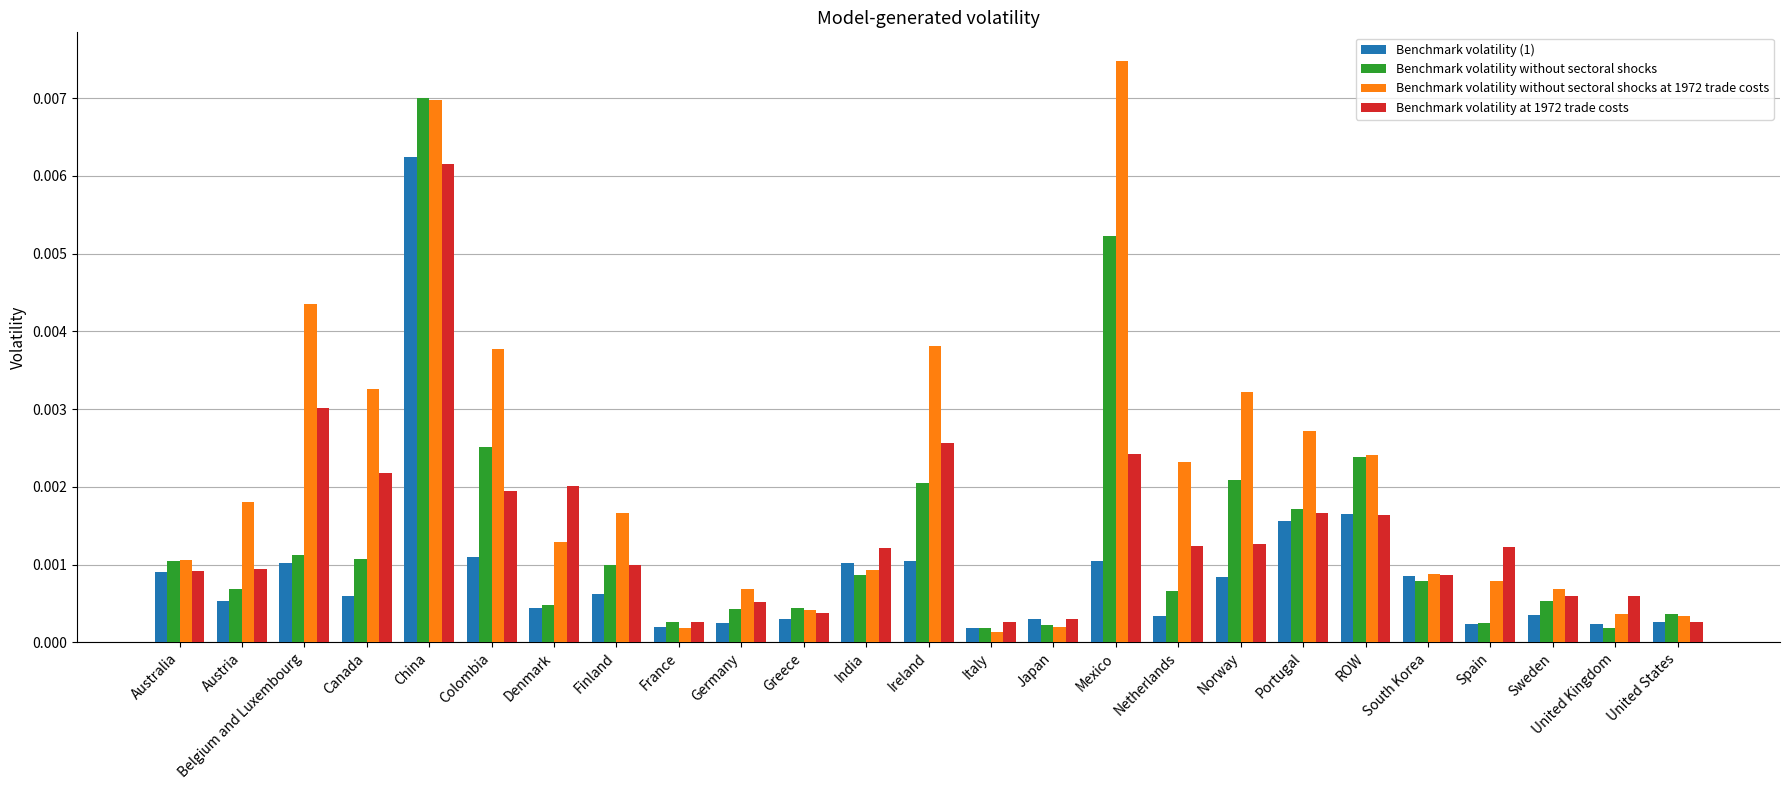

What position from the left is Belgium and Luxembourg?

3